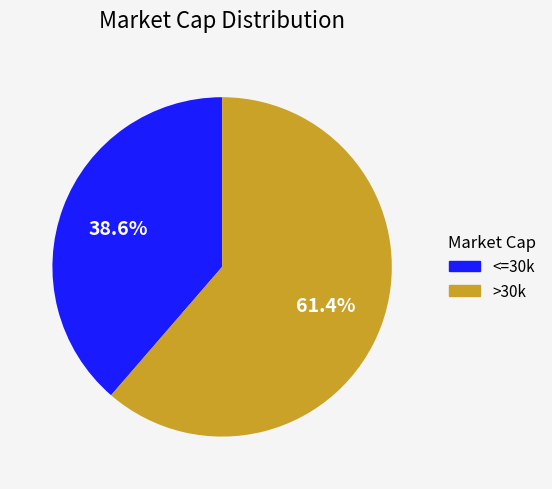

To the nearest percent, what is the difference between the largest and smallest slice percentages?

23%